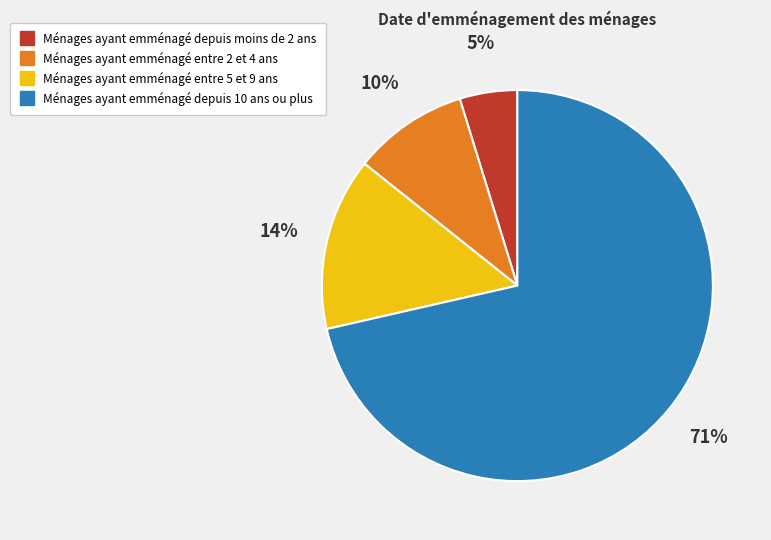

How many segments does this pie chart have?

4